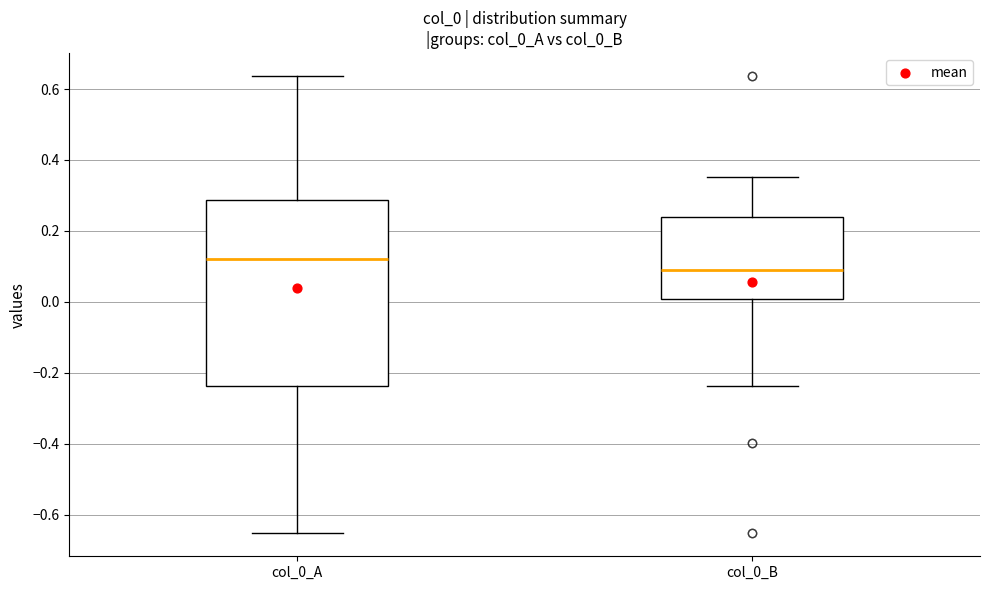

Where does the median line of the box for col_0_B sit on the y-axis? The values are not printed on the chart, so give them approximately, as read against the axis.

0.10